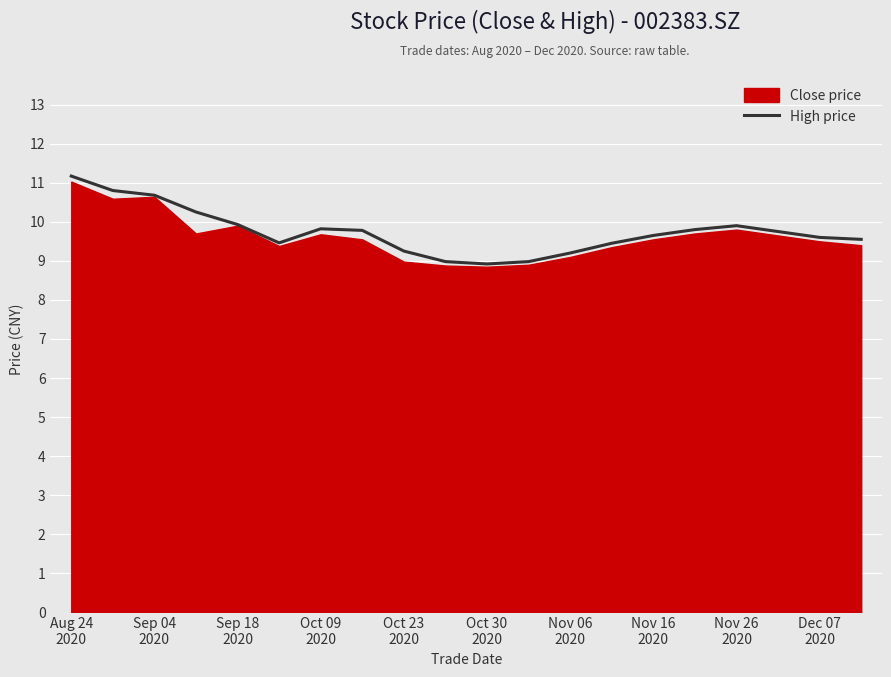

Reading left to right, what are all the values shown in this chart?

11.2	10.8	10.7	10.2	9.9	9.5	9.8	9.8	9.2	9.0	8.9	9.0	9.2	9.4	9.7	9.8	9.9	9.8	9.6	9.6